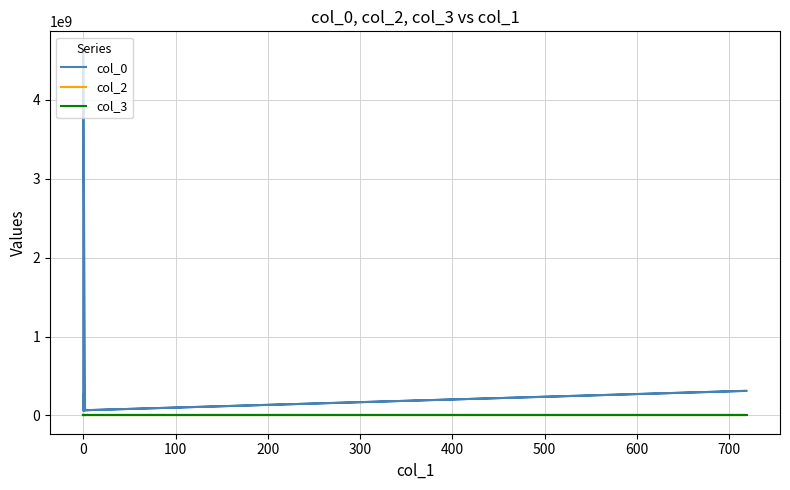

Which series has the largest range (max minus min)?

col_0